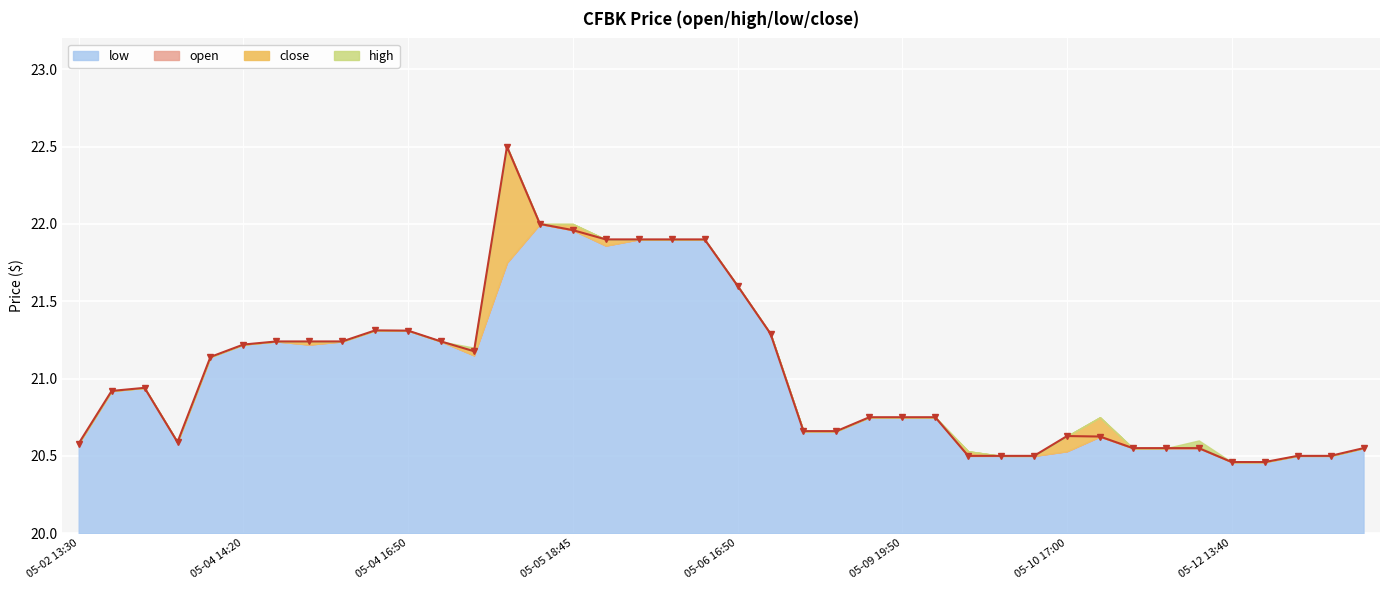

What is the maximum value shown in the chart?

22.5